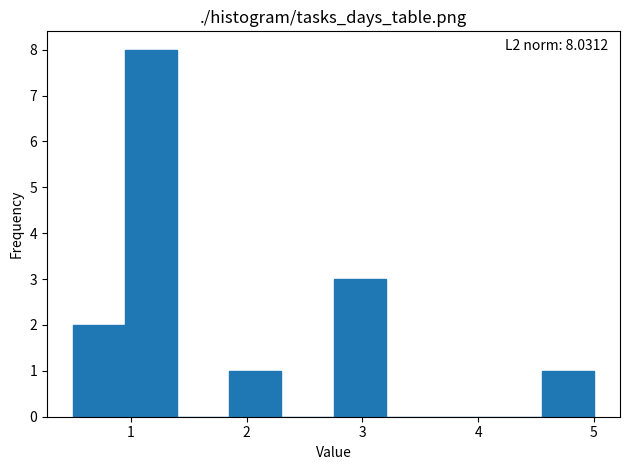

Which range on the x-axis has the tallest bar?

0.95 to 1.40